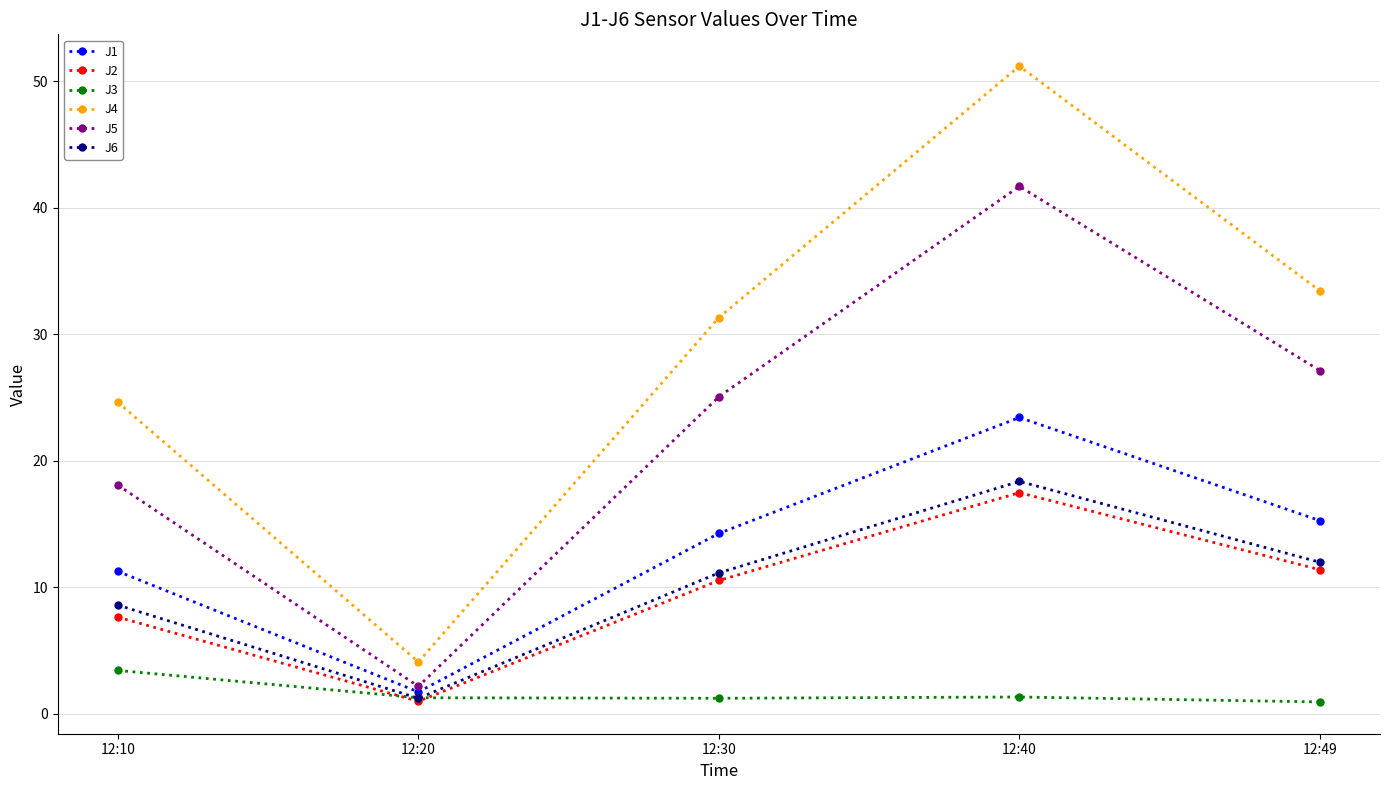

At which label does J6 first exceed 11?

12:30